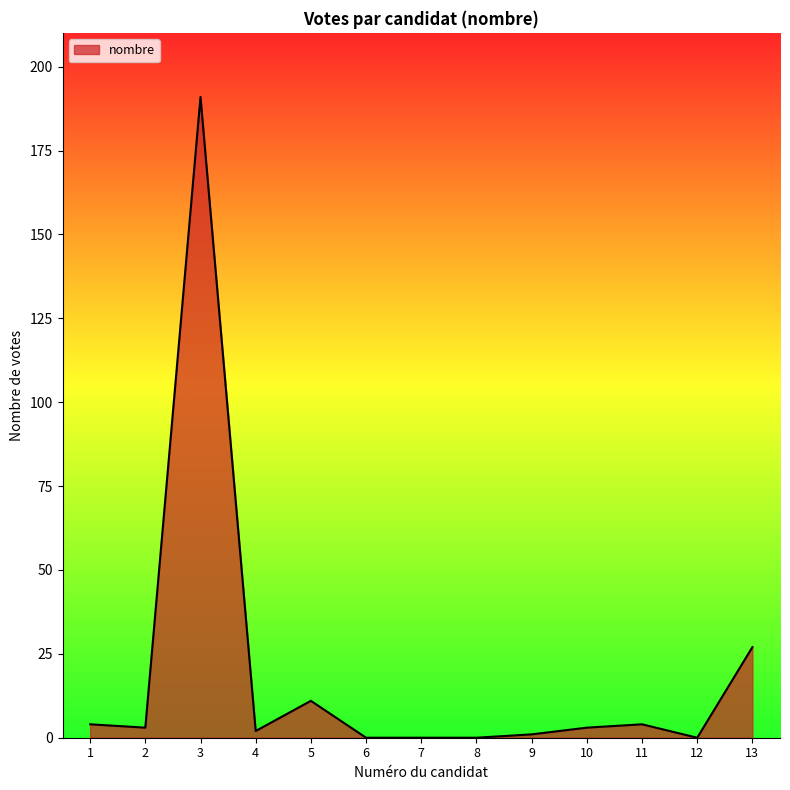

At which category does the data reach its first local peak?

3